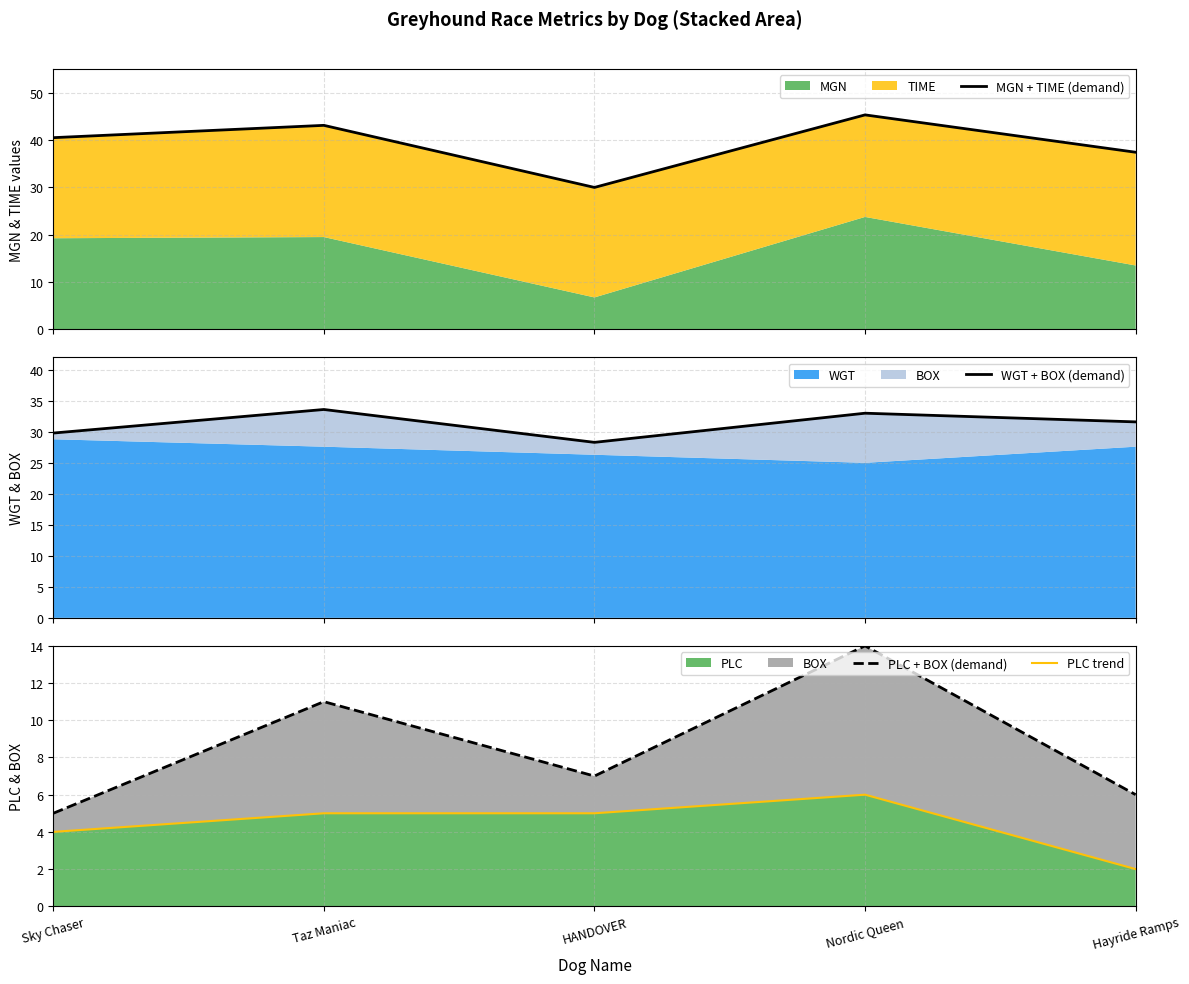

At which category is the sum across all series the highest?

Nordic Queen